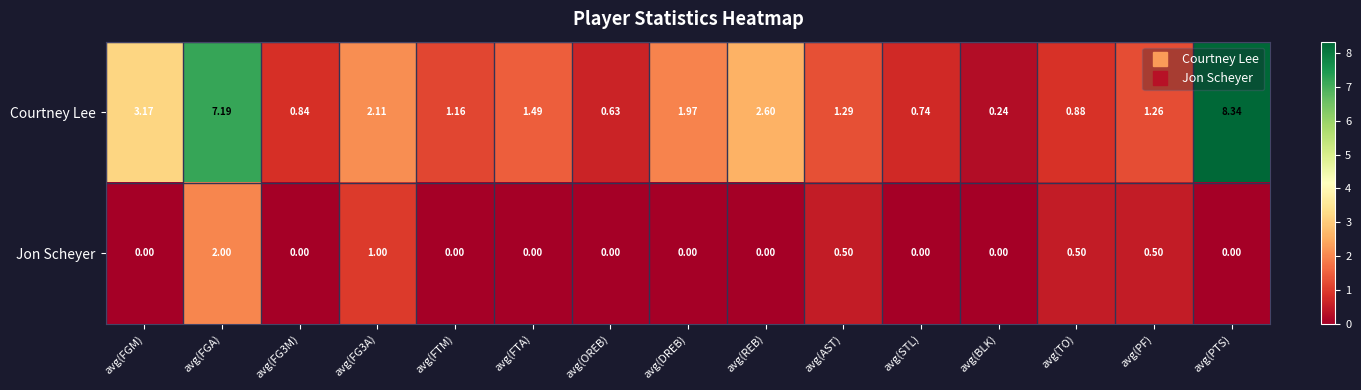

At which category is the sum across all series the highest?

avg(FGA)